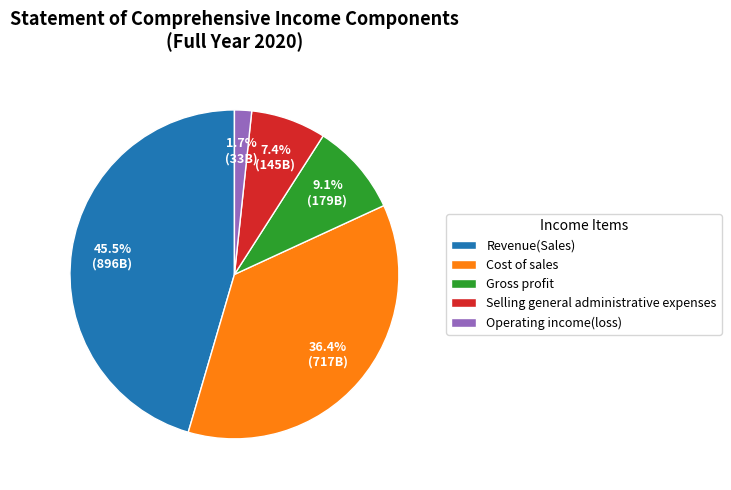

To the nearest percent, what is the difference between the Cost of sales and Revenue(Sales) slice percentages?

9%